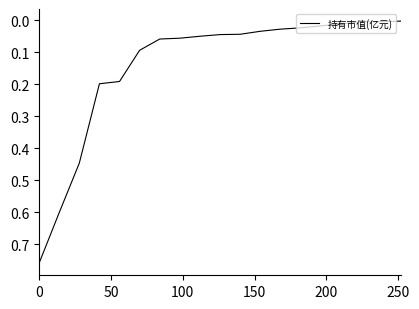

Does the chart display data point markers on the line(s)?

No